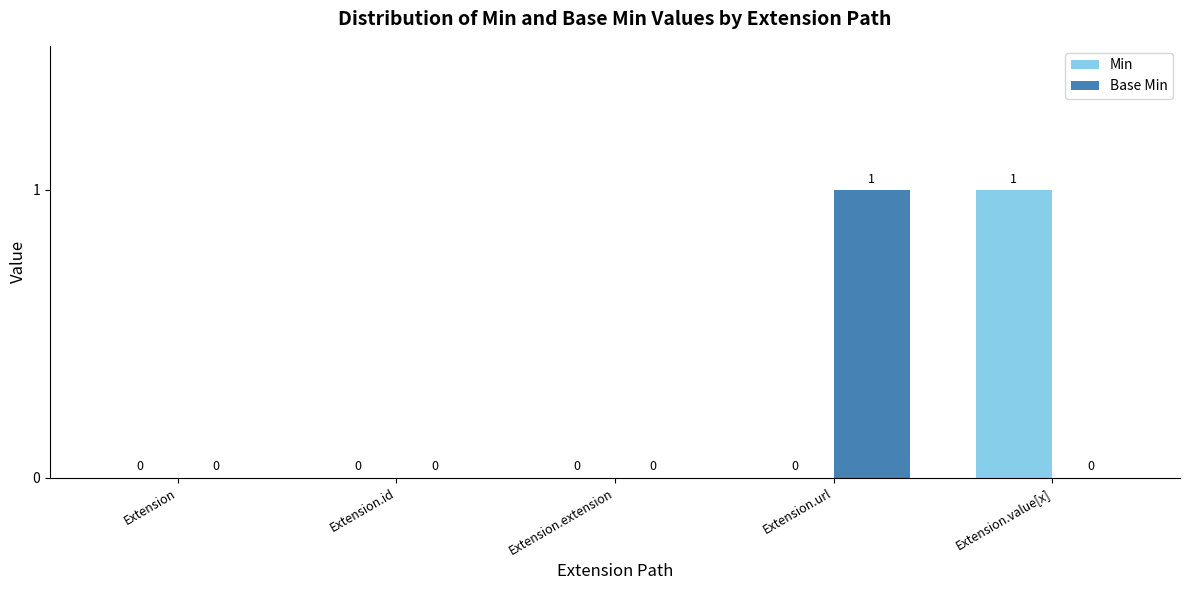

At which label does Base Min reach its peak?

Extension.url